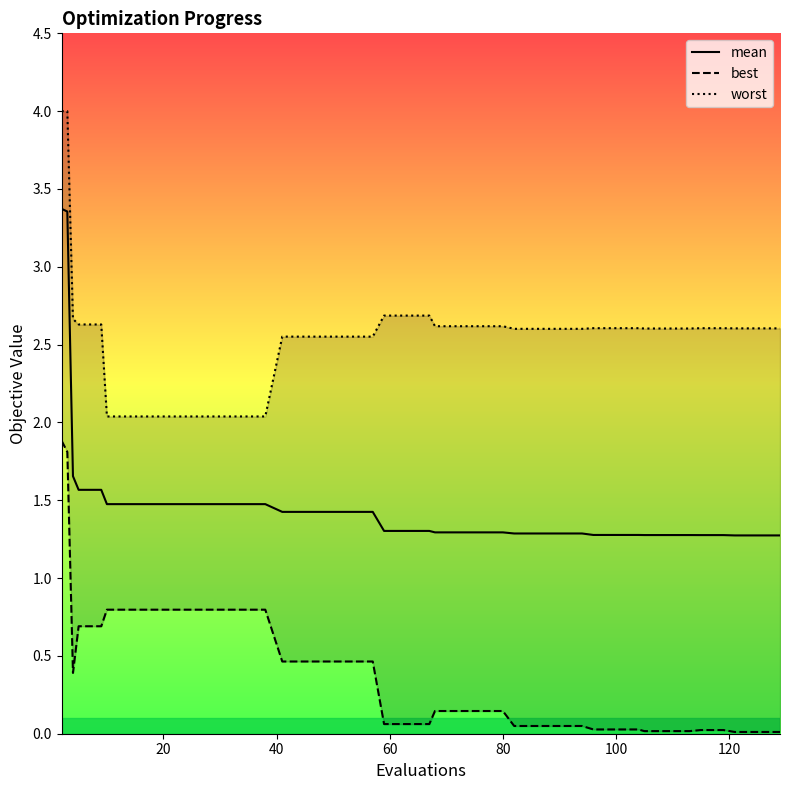

What is the minimum value for mean?

1.3